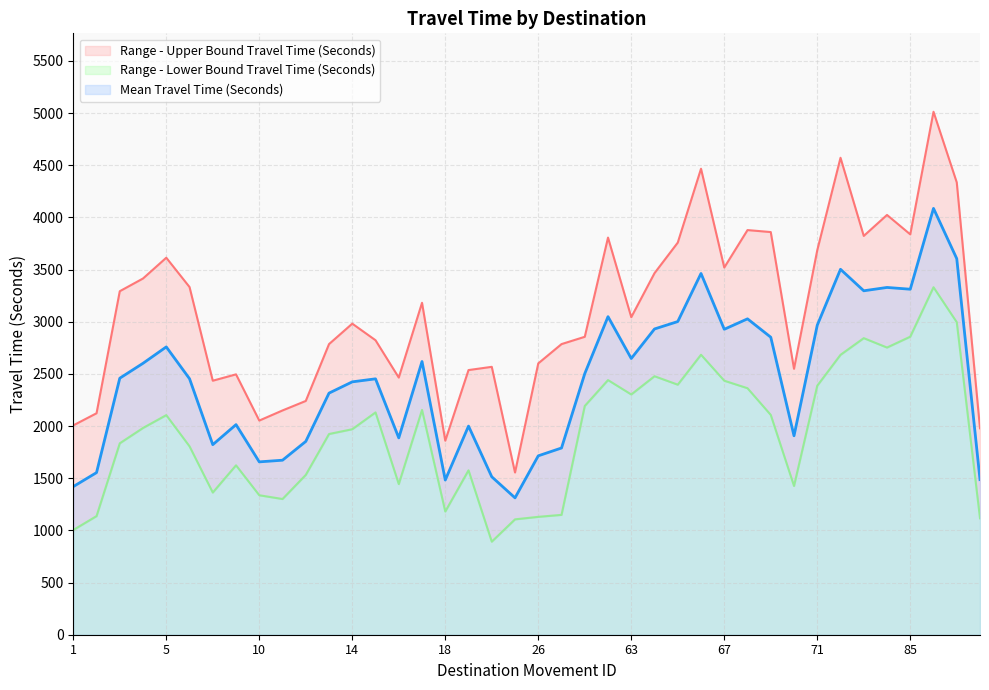

Which series has the largest total across all categories?

Range - Upper Bound Travel Time (Seconds)